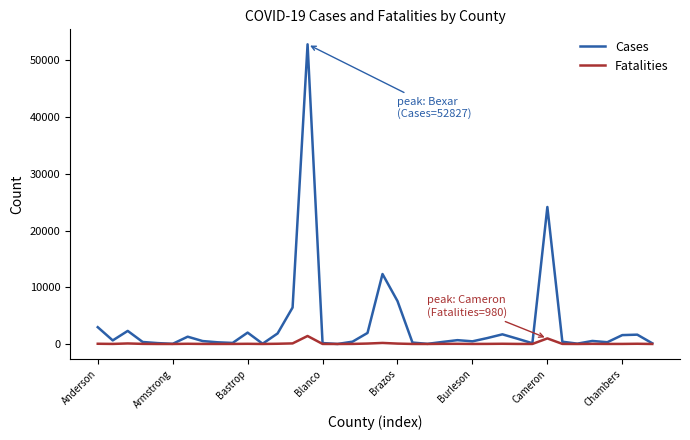

Which series has the largest total across all categories?

Cases